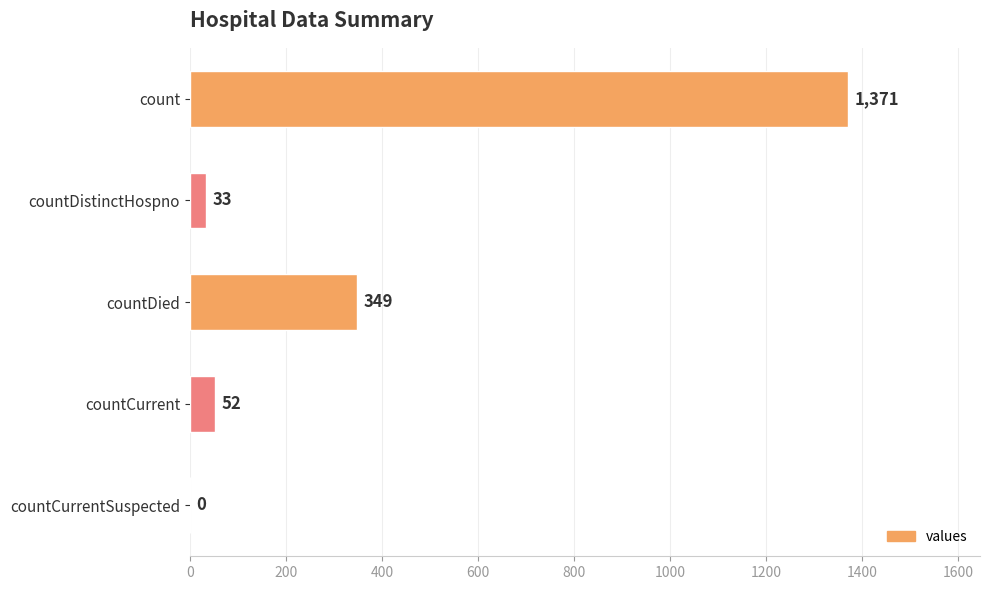

Reading bottom to top, what are all the values shown in this chart?

countCurrentSuspected=0	countCurrent=52	countDied=349	countDistinctHospno=33	count=1371